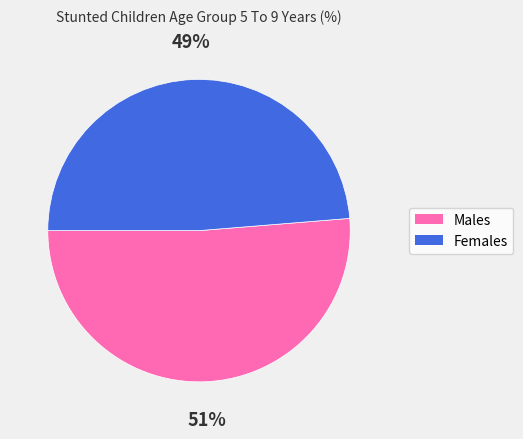

To the nearest percent, what is the average slice percentage?

50%